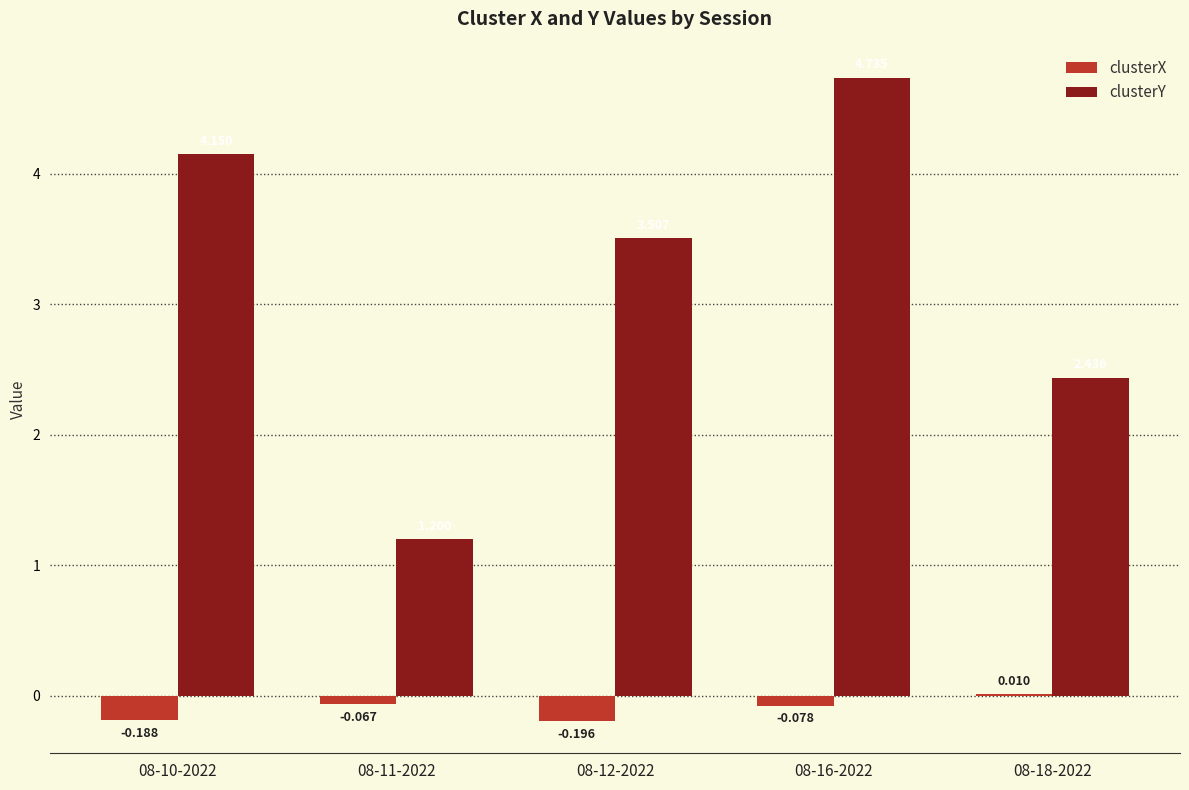

What are all the series names shown in the legend?

clusterX, clusterY